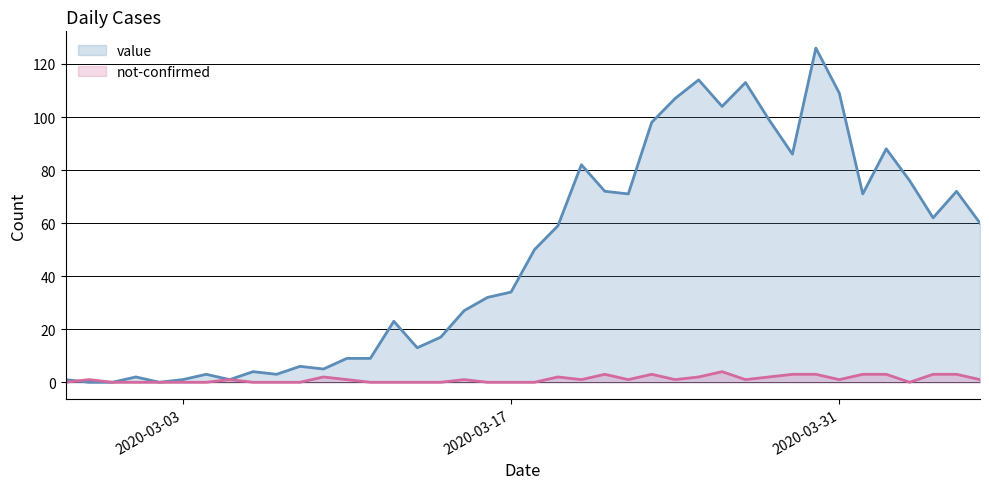

Which series has the widest spread of values?

value